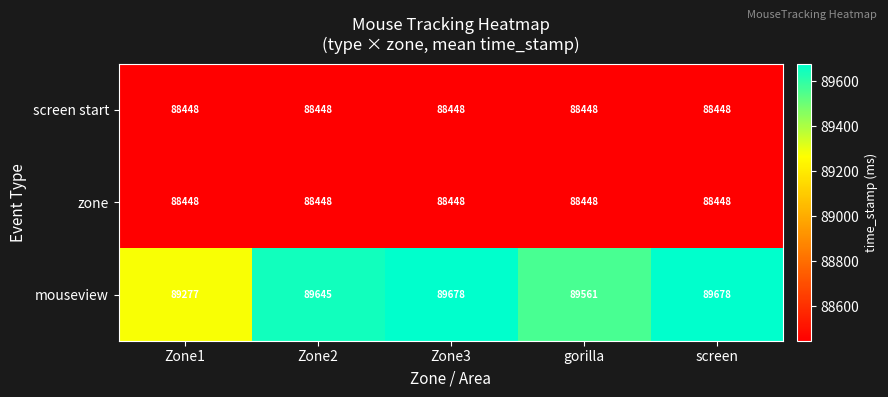

Reading left to right, what are all the values shown in this chart?

screen start: 88448	88448	88448	88448	88448
zone: 88448	88448	88448	88448	88448
mouseview: 89277	89645	89678	89561	89678